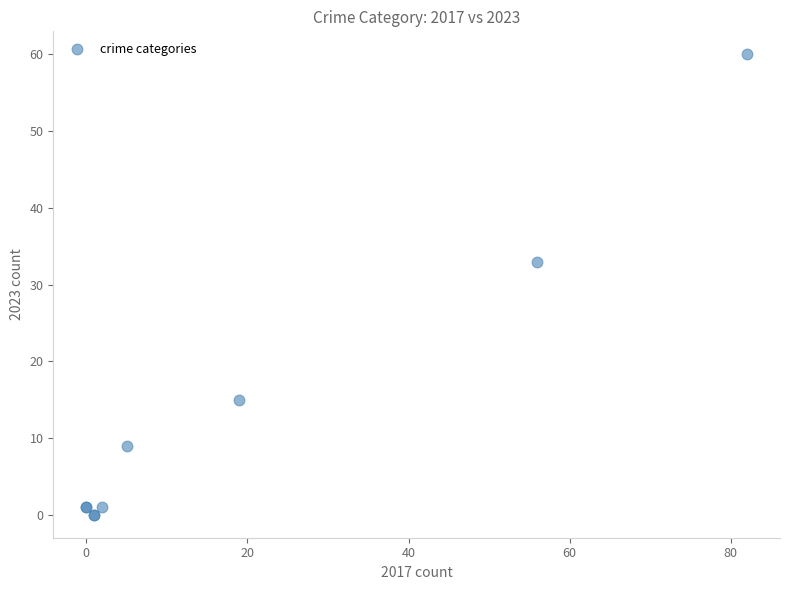

What Y value in the scatter plot is closest to 30?

33